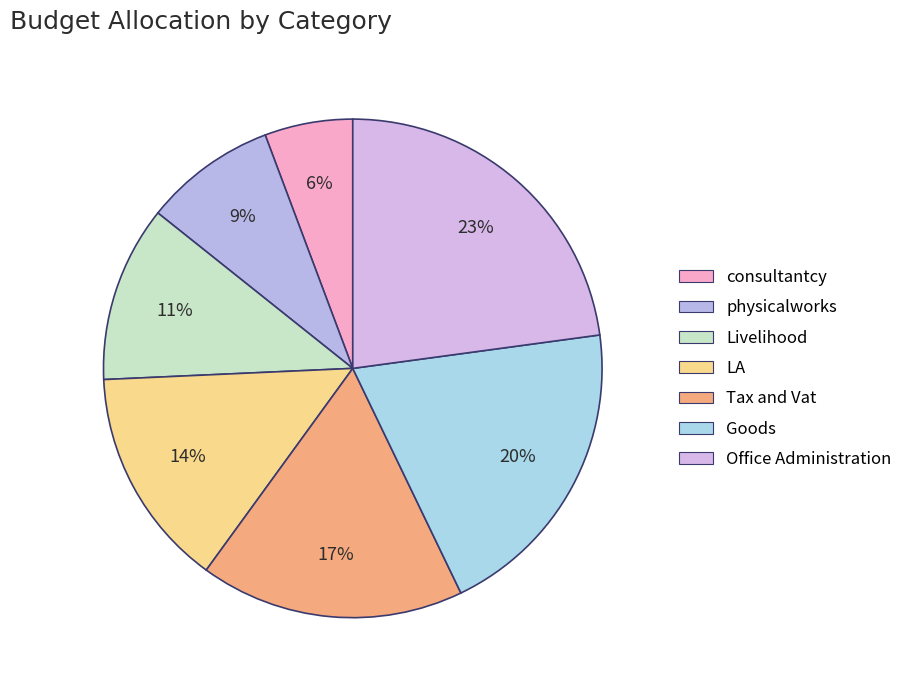

Which slice is the smallest?

consultantcy